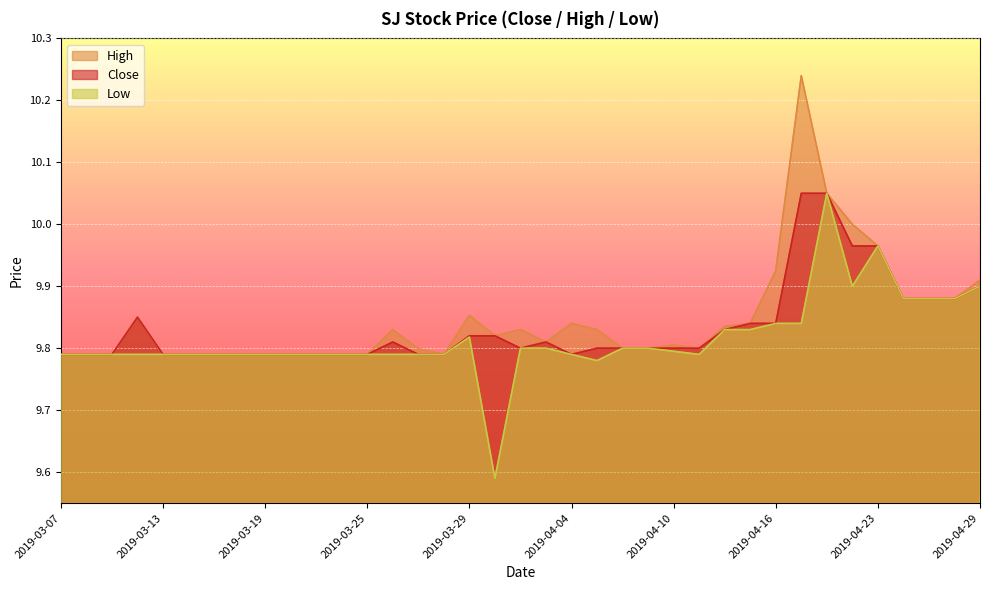

Reading right to left, list all the values displayed in this chart.

Close: 2019-04-29=9.9	2019-04-26=9.9	2019-04-25=9.9	2019-04-24=9.9	2019-04-23=10.0	2019-04-22=10.0	2019-04-18=10.1	2019-04-17=10.1	2019-04-16=9.8	2019-04-15=9.8	2019-04-12=9.8	2019-04-11=9.8	2019-04-10=9.8	2019-04-09=9.8	2019-04-08=9.8	2019-04-05=9.8	2019-04-04=9.8	2019-04-03=9.8	2019-04-02=9.8	2019-04-01=9.8	2019-03-29=9.8	2019-03-28=9.8	2019-03-27=9.8	2019-03-26=9.8	2019-03-25=9.8	2019-03-22=9.8	2019-03-21=9.8	2019-03-20=9.8	2019-03-19=9.8	2019-03-18=9.8	2019-03-15=9.8	2019-03-14=9.8	2019-03-13=9.8	2019-03-12=9.9	2019-03-11=9.8	2019-03-08=9.8	2019-03-07=9.8
High: 2019-04-29=9.9	2019-04-26=9.9	2019-04-25=9.9	2019-04-24=9.9	2019-04-23=10.0	2019-04-22=10.0	2019-04-18=10.1	2019-04-17=10.2	2019-04-16=9.9	2019-04-15=9.8	2019-04-12=9.8	2019-04-11=9.8	2019-04-10=9.8	2019-04-09=9.8	2019-04-08=9.8	2019-04-05=9.8	2019-04-04=9.8	2019-04-03=9.8	2019-04-02=9.8	2019-04-01=9.8	2019-03-29=9.9	2019-03-28=9.8	2019-03-27=9.8	2019-03-26=9.8	2019-03-25=9.8	2019-03-22=9.8	2019-03-21=9.8	2019-03-20=9.8	2019-03-19=9.8	2019-03-18=9.8	2019-03-15=9.8	2019-03-14=9.8	2019-03-13=9.8	2019-03-12=9.9	2019-03-11=9.8	2019-03-08=9.8	2019-03-07=9.8
Low: 2019-04-29=9.9	2019-04-26=9.9	2019-04-25=9.9	2019-04-24=9.9	2019-04-23=10.0	2019-04-22=9.9	2019-04-18=10.1	2019-04-17=9.8	2019-04-16=9.8	2019-04-15=9.8	2019-04-12=9.8	2019-04-11=9.8	2019-04-10=9.8	2019-04-09=9.8	2019-04-08=9.8	2019-04-05=9.8	2019-04-04=9.8	2019-04-03=9.8	2019-04-02=9.8	2019-04-01=9.6	2019-03-29=9.8	2019-03-28=9.8	2019-03-27=9.8	2019-03-26=9.8	2019-03-25=9.8	2019-03-22=9.8	2019-03-21=9.8	2019-03-20=9.8	2019-03-19=9.8	2019-03-18=9.8	2019-03-15=9.8	2019-03-14=9.8	2019-03-13=9.8	2019-03-12=9.8	2019-03-11=9.8	2019-03-08=9.8	2019-03-07=9.8